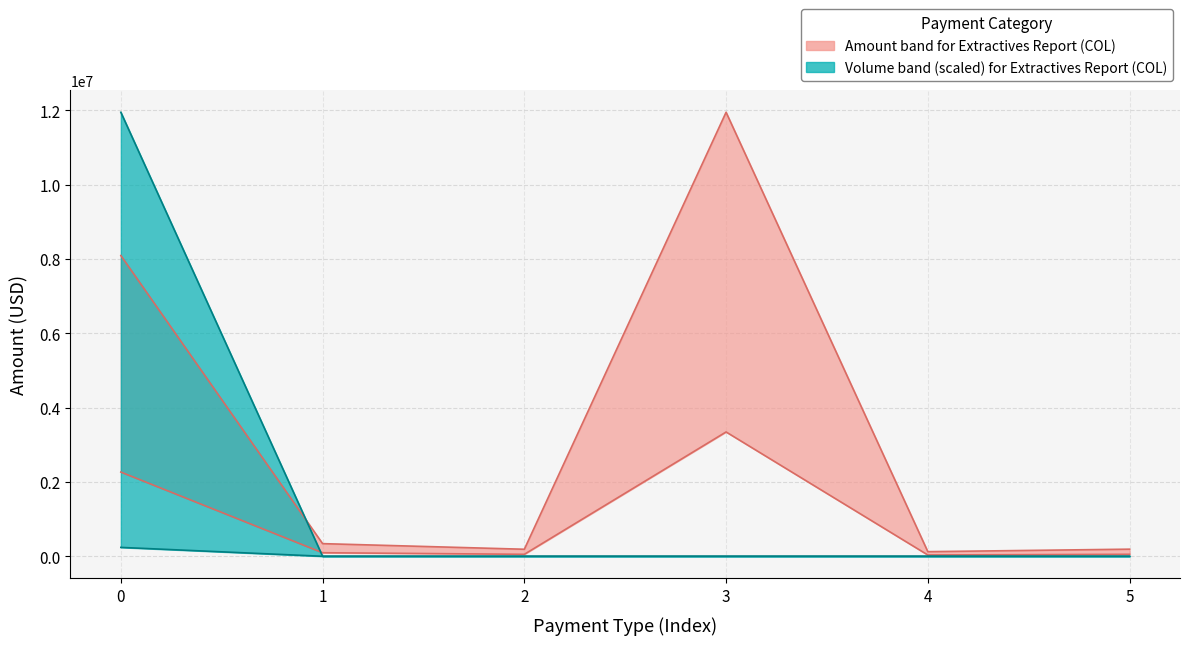

List the series in order of their peak value, highest first.

Amount, Volume